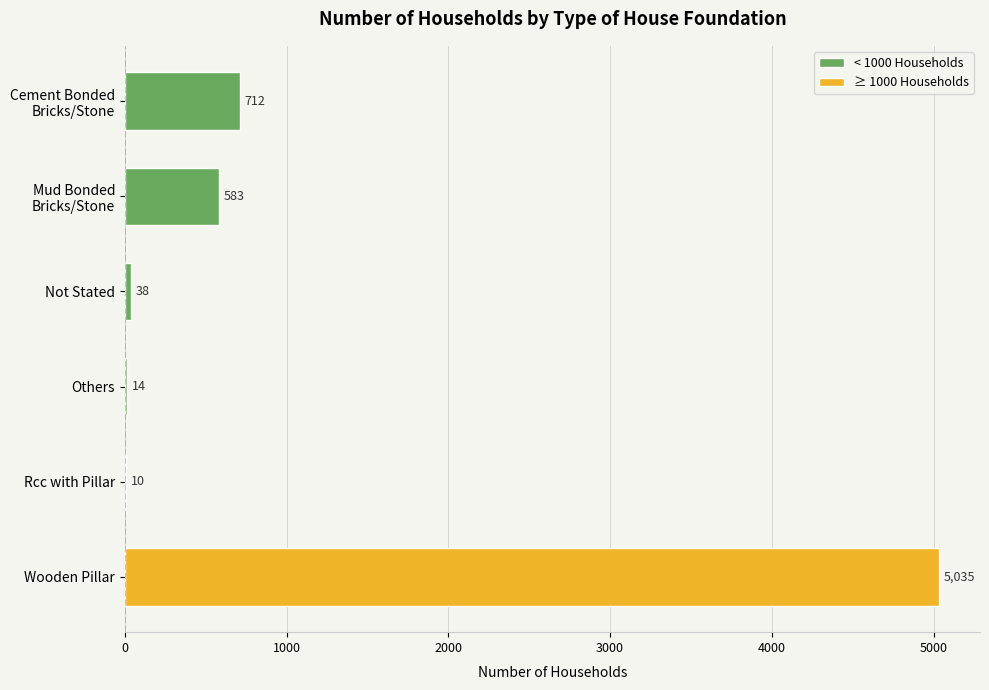

What is the greatest value displayed?

5035